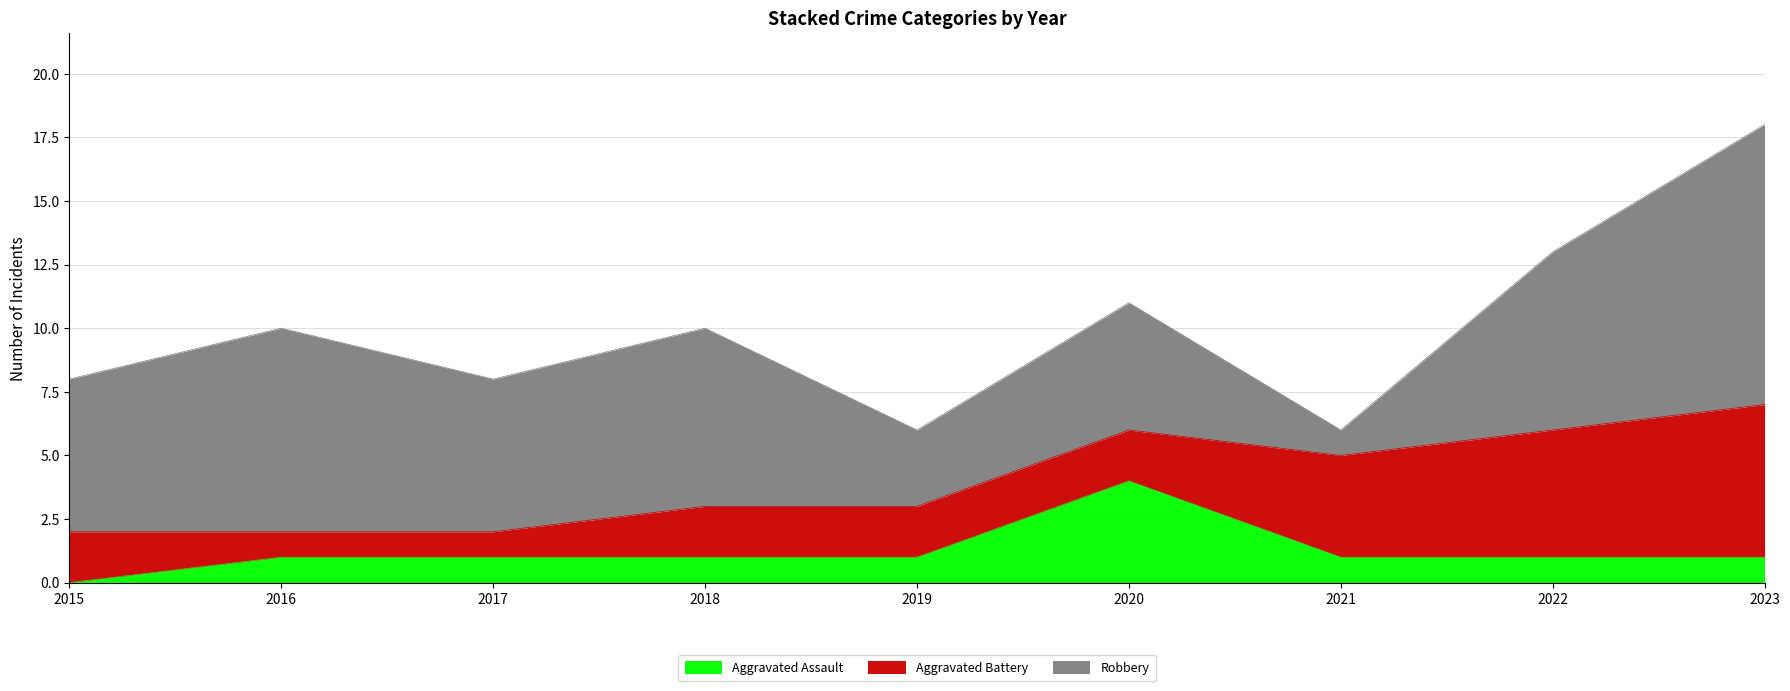

Does the chart have visible grid lines?

Yes